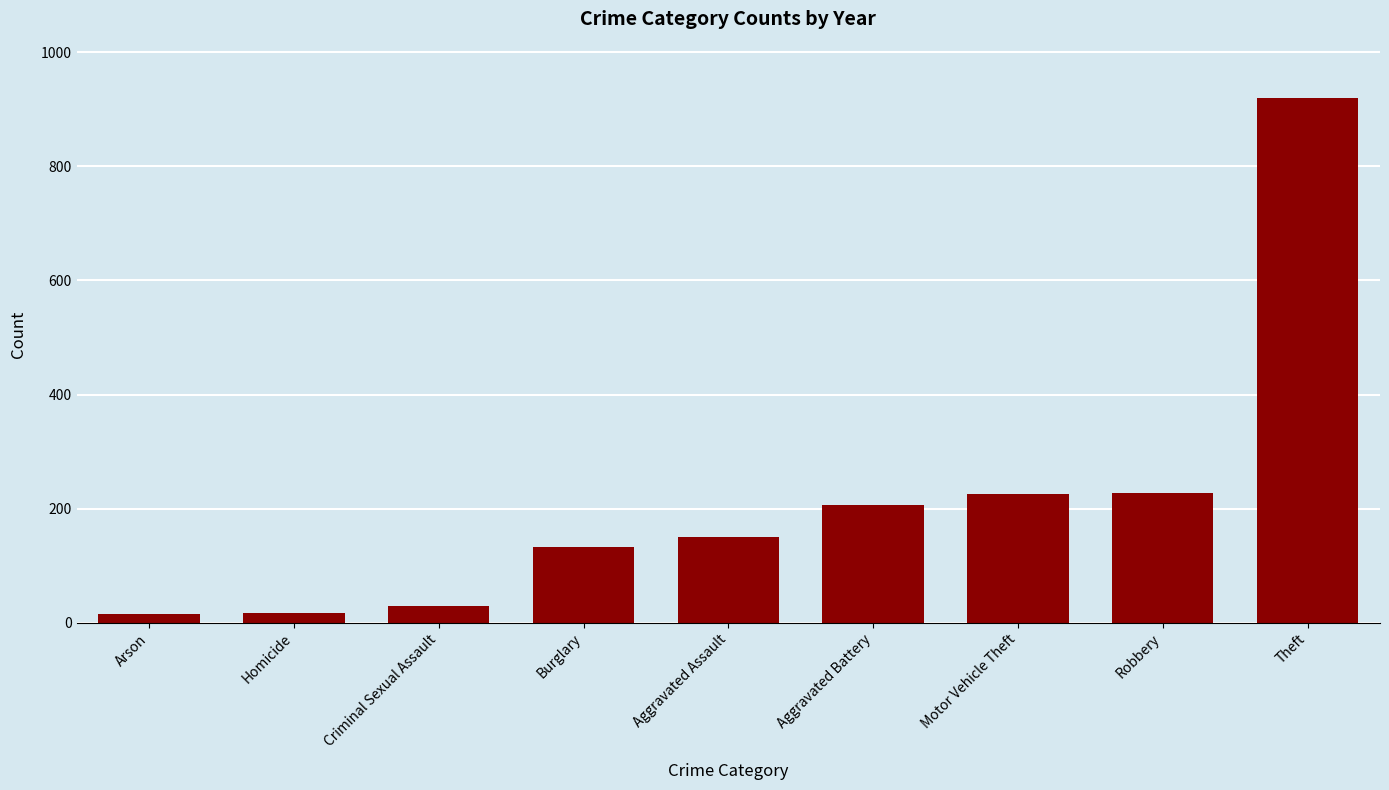

What is the label of the 1st bar from the left?

Arson